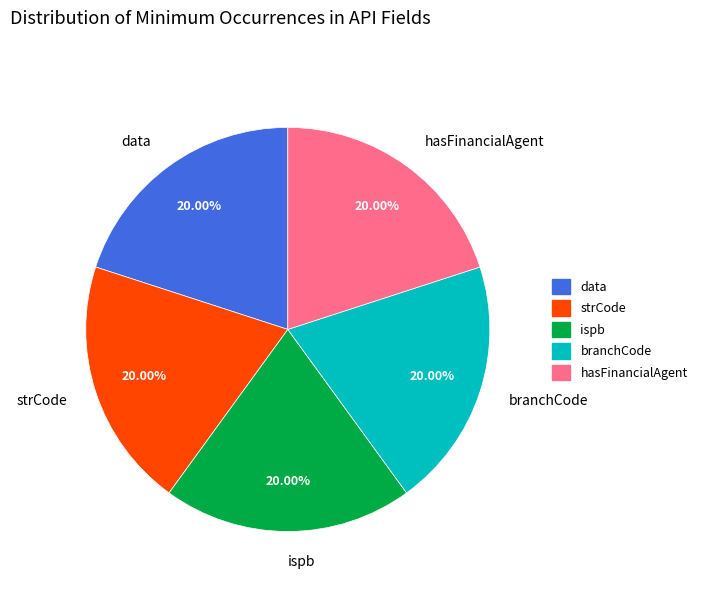

Is data the majority of the pie?

No